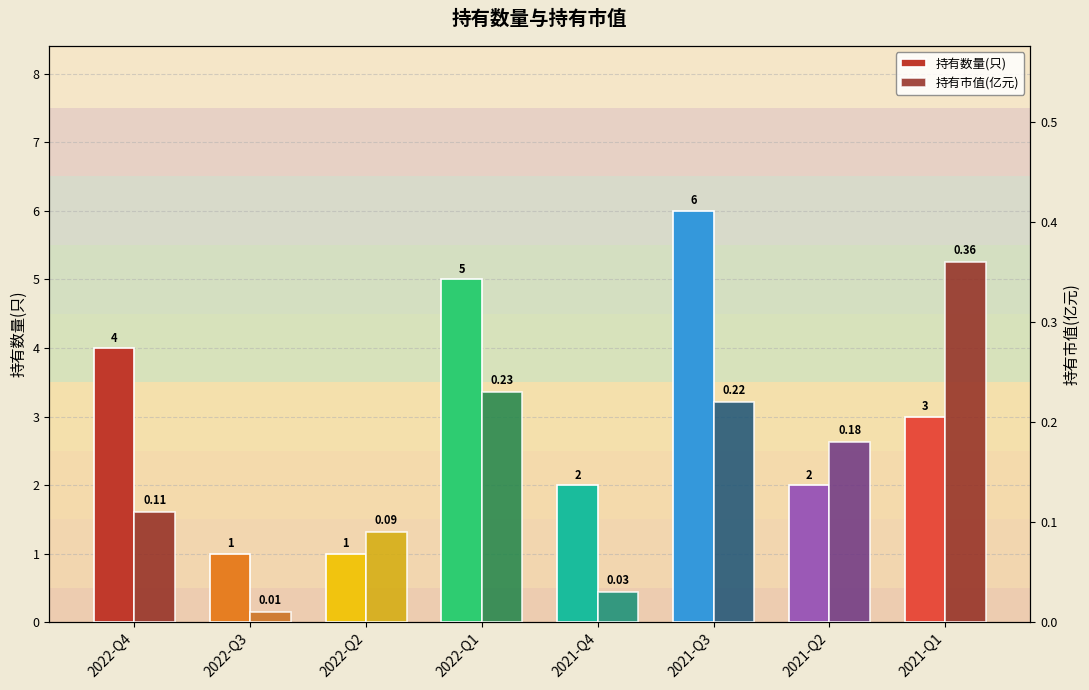

What is the total value across all series at 2022-Q4?

4.1